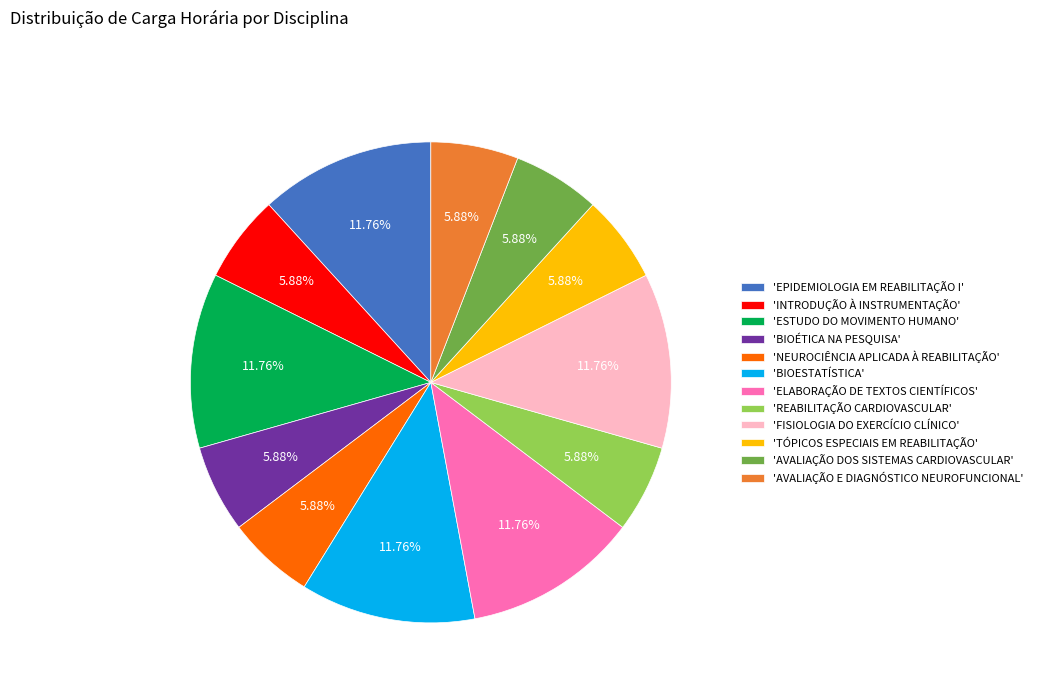

Is 'NEUROCIÊNCIA APLICADA À REABILITAÇÃO' the majority of the pie?

No